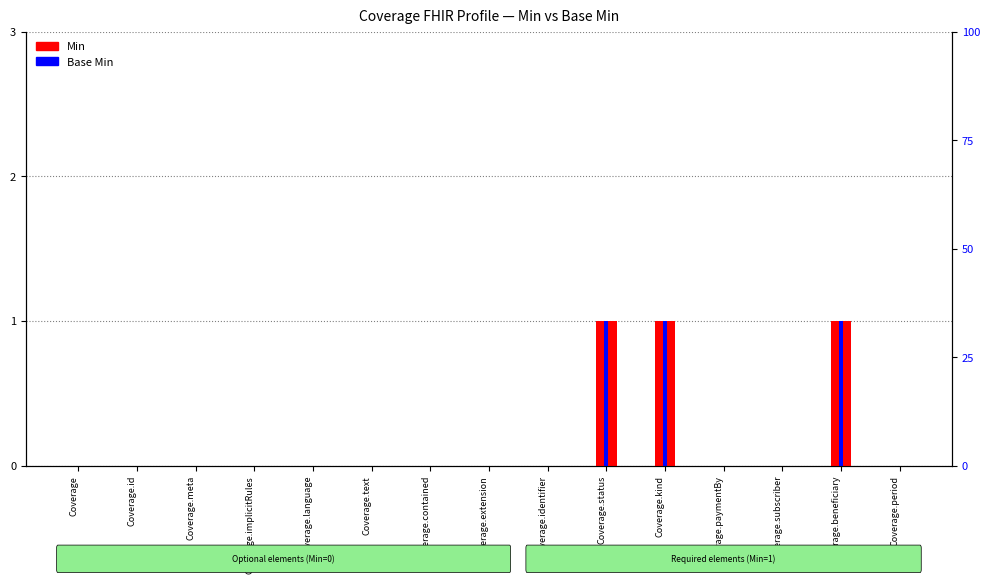

At which label is Base Min closest to 0?

Coverage